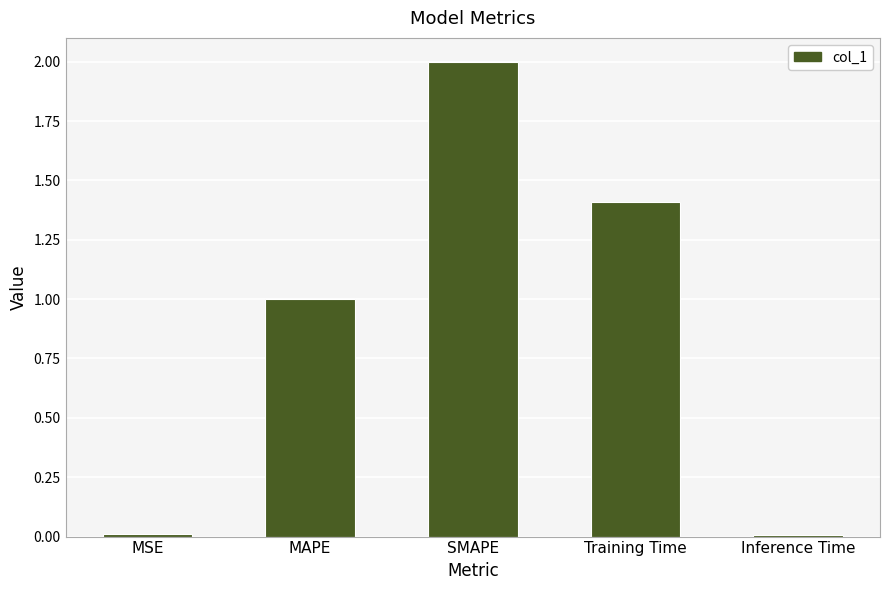

What is the maximum value shown in the chart?

2.0